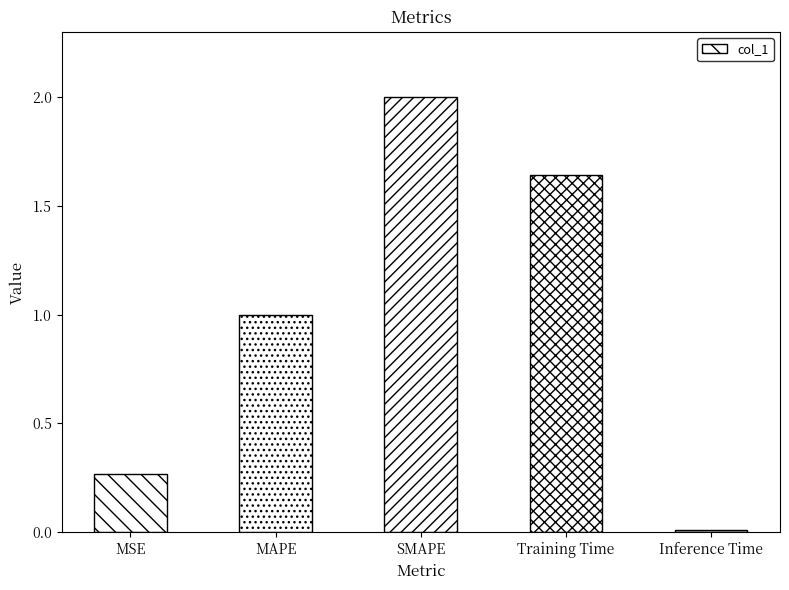

Is it true that the value at SMAPE is 1.2?

False